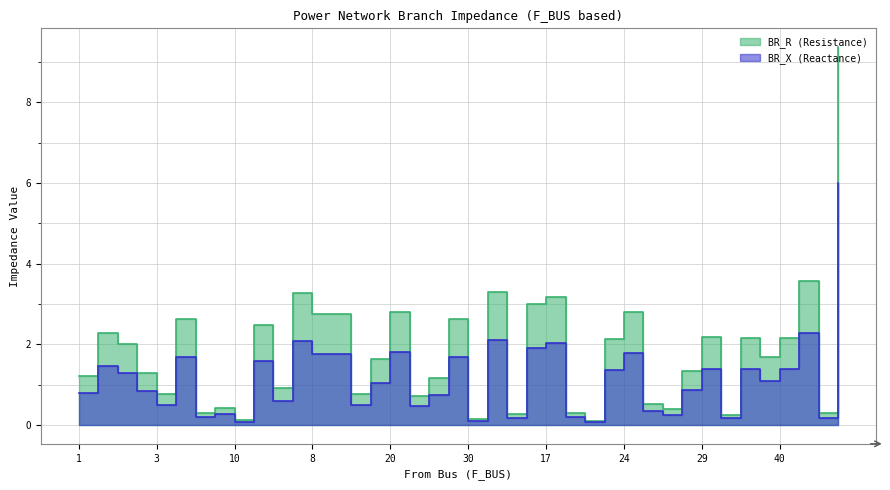

Is it true that BR_X equals 1.8 at 12?

True